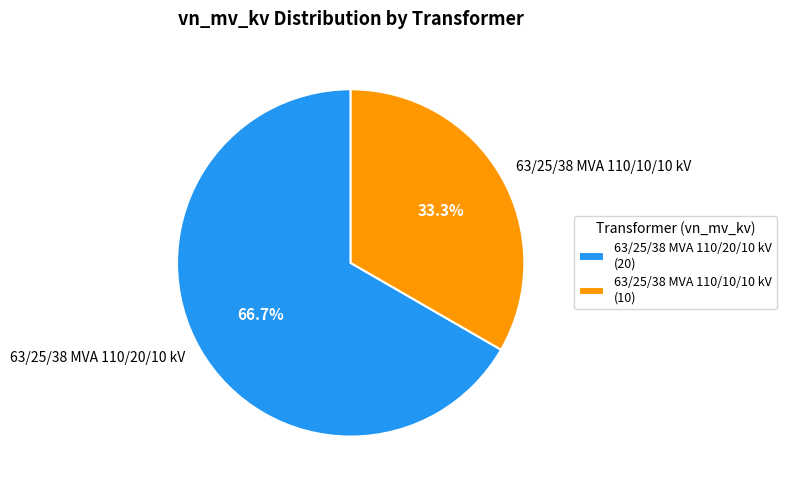

Approximately how many times larger is the value at 63/25/38 MVA 110/20/10 kV compared to 63/25/38 MVA 110/10/10 kV?

2.0